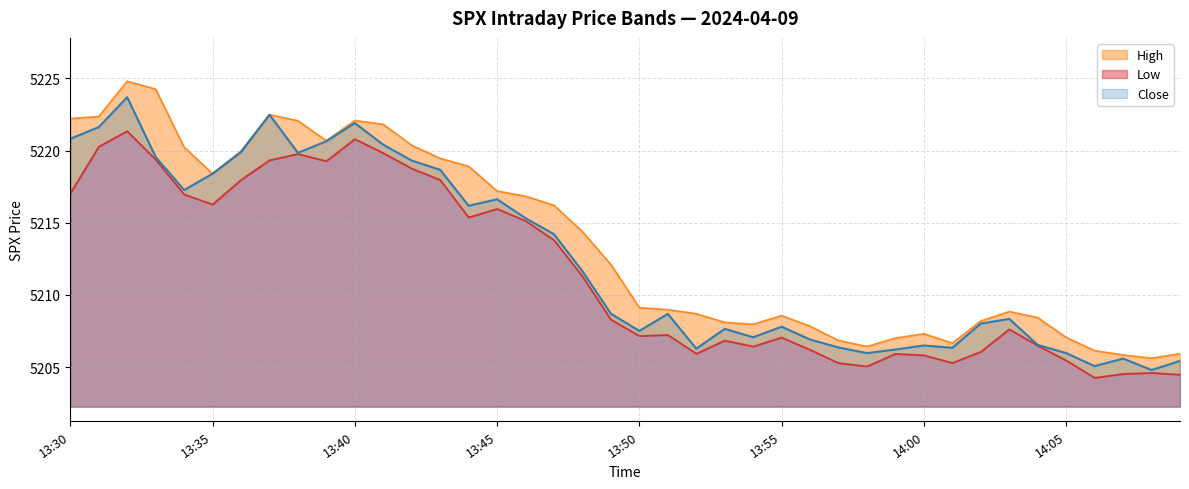

How many data points in low are less than 5208?

20